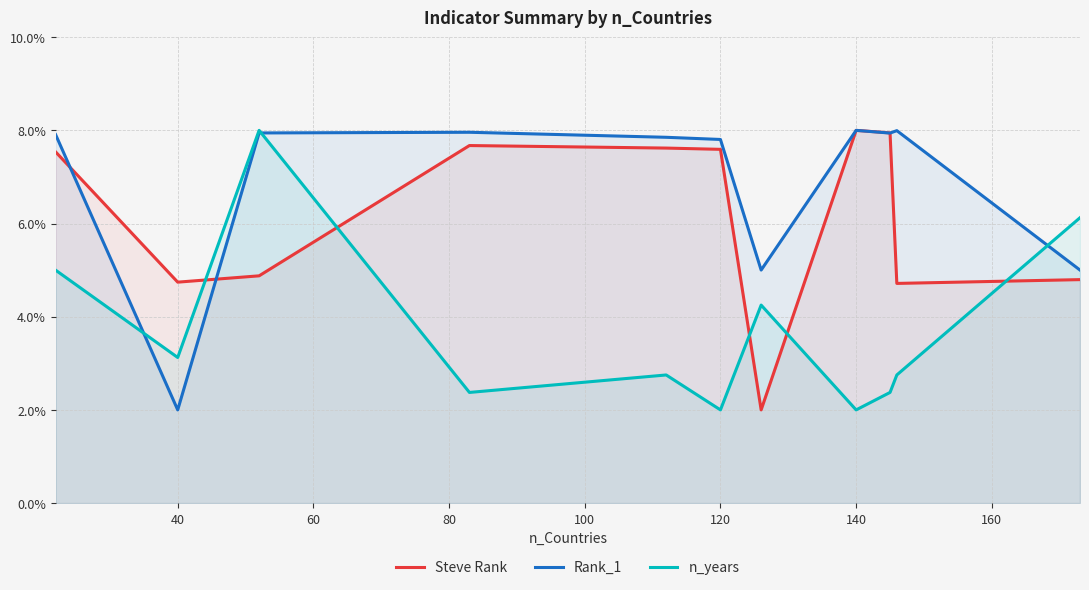

What is the value of the Rank_1 point at the 9th from the left?

7.9